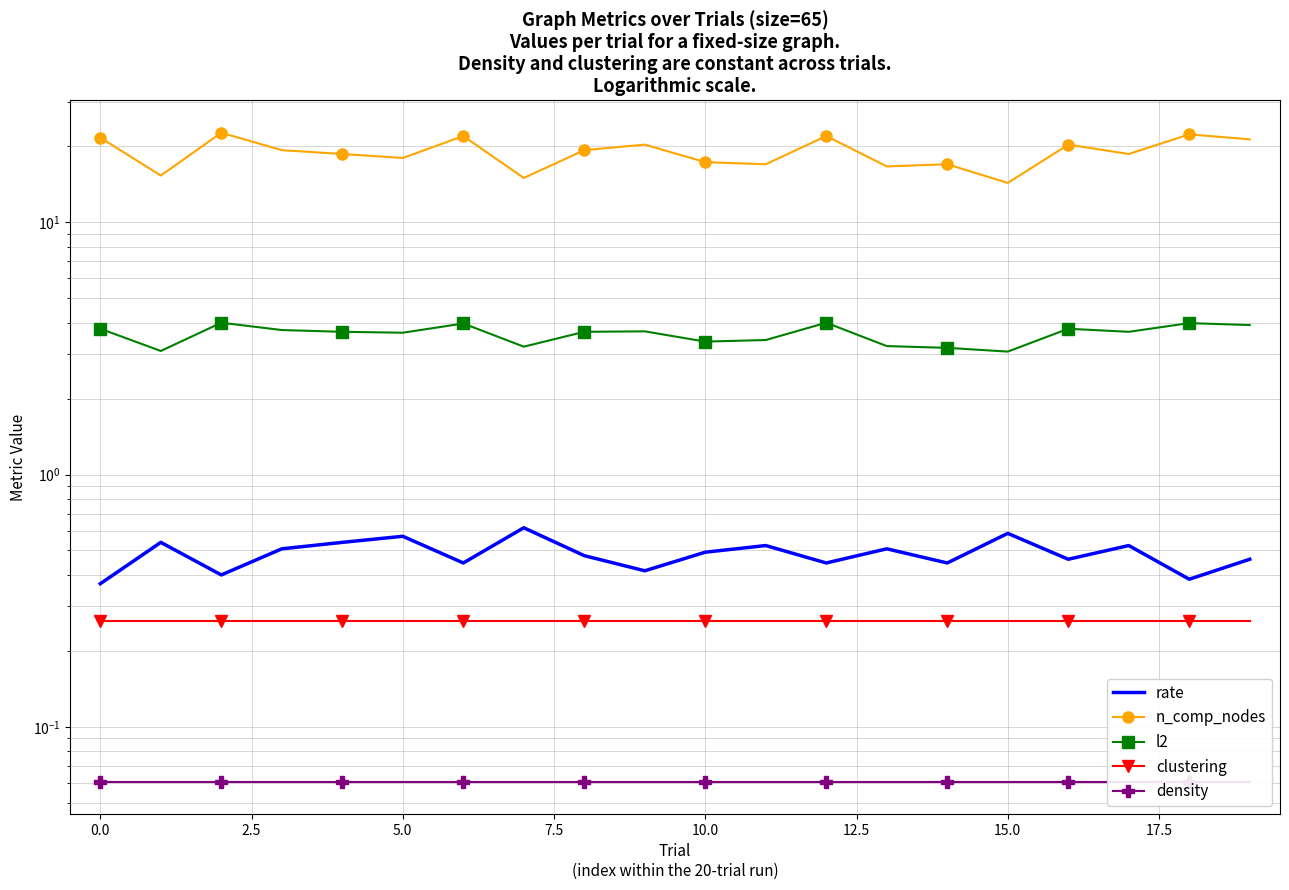

What is the label of the 17th point from the left?

16